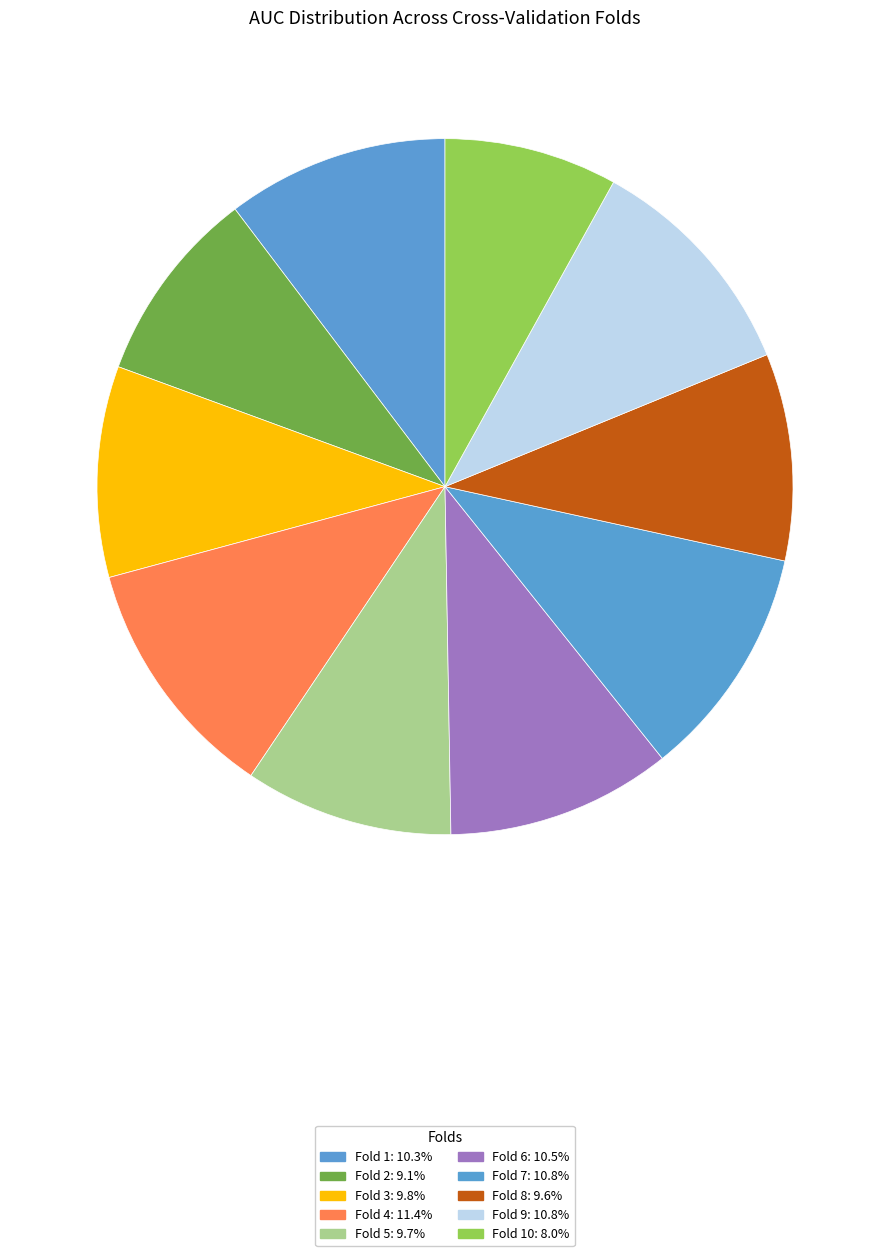

What is the largest slice in the pie chart?

Fold 4